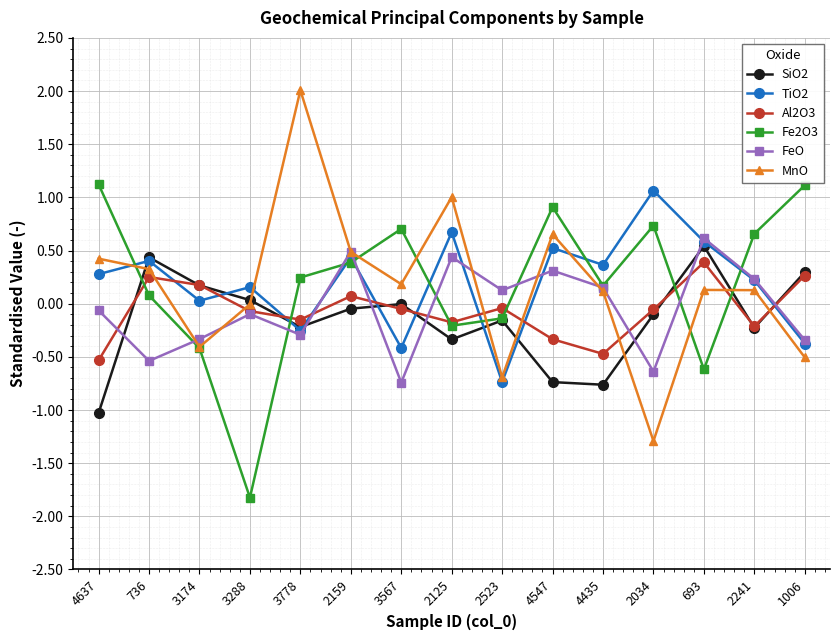

How many values in the TiO2 series are below 0?

4